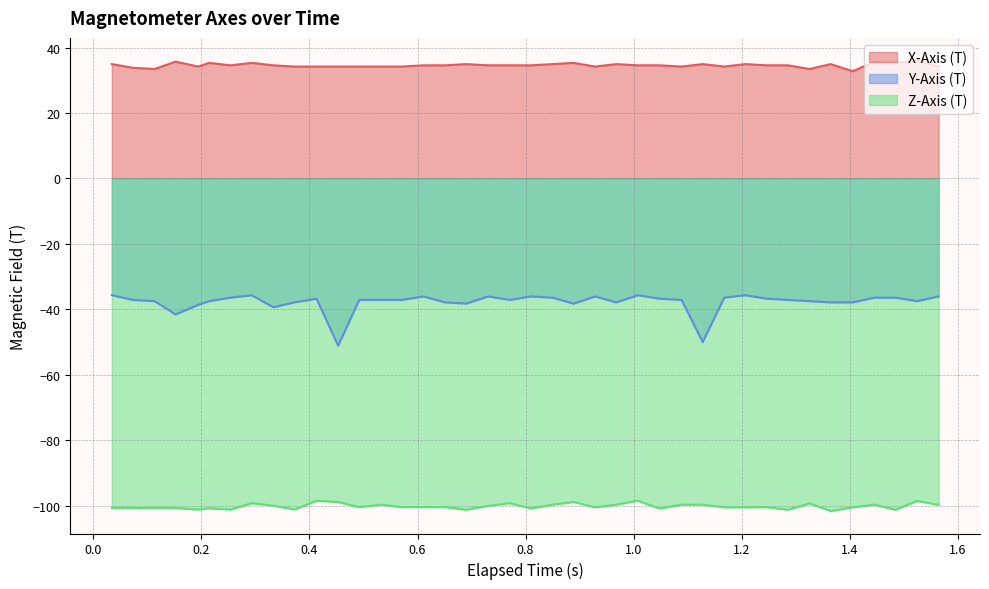

What is the minimum value shown in the chart?

-101.6